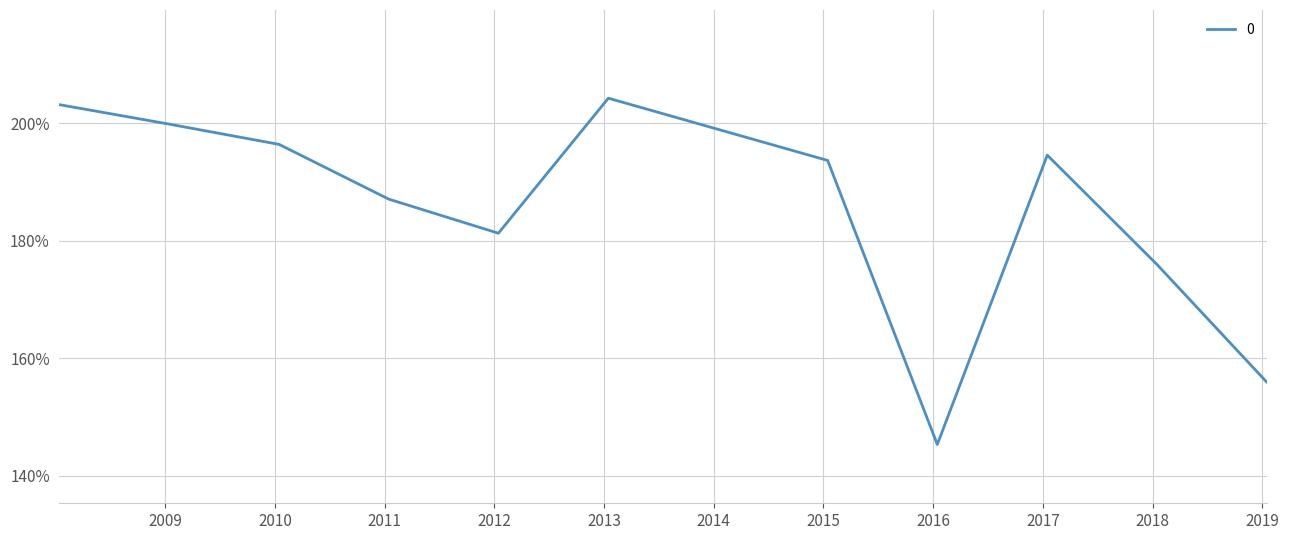

What is the smallest value displayed?

145.4